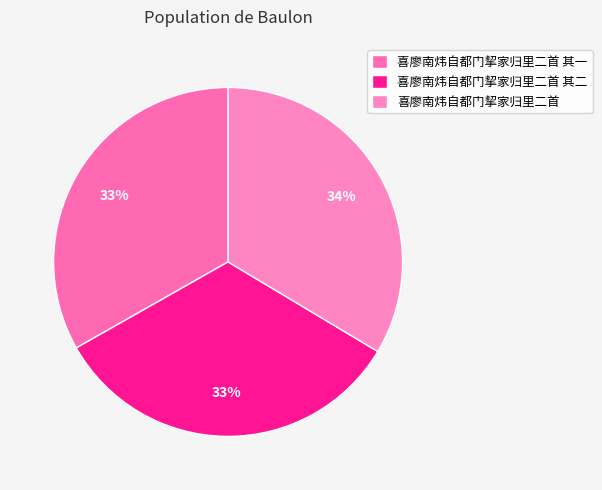

Rank the categories by value from lowest to highest.

喜廖南炜自都门挈家归里二首 其一, 喜廖南炜自都门挈家归里二首 其二, 喜廖南炜自都门挈家归里二首